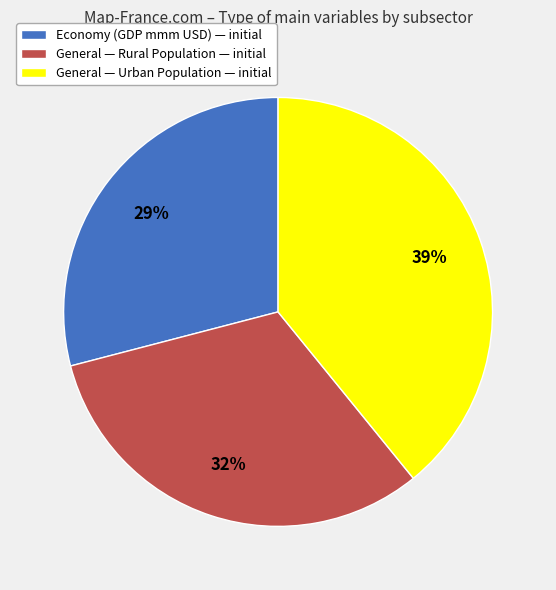

To the nearest percent, what portion does General — Urban Population — initial represent?

39%